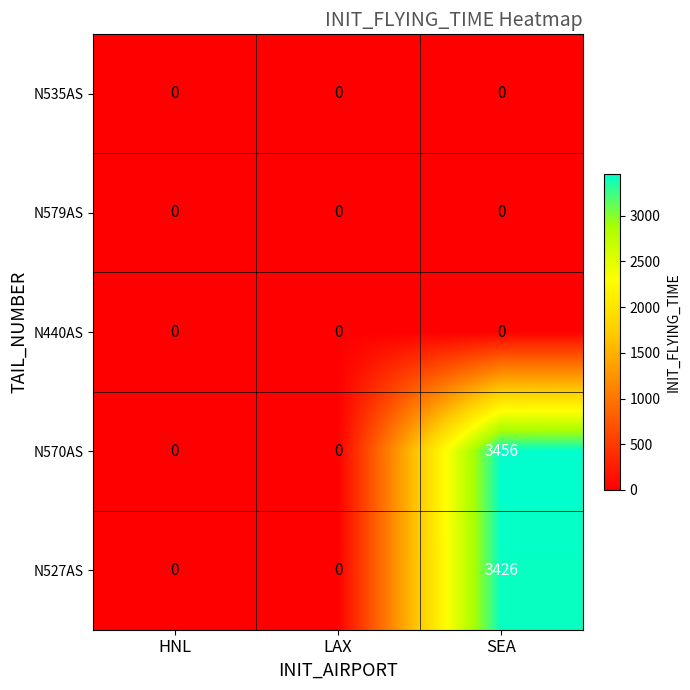

How many categories are shown in the chart?

3